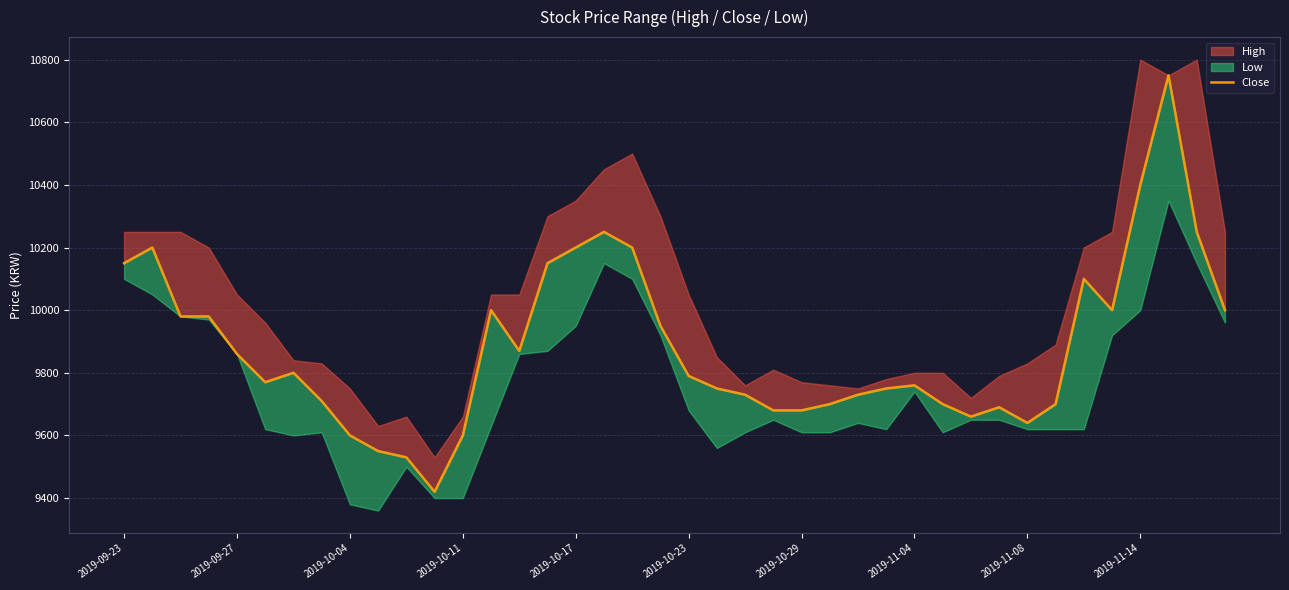

What is the average value?

9881